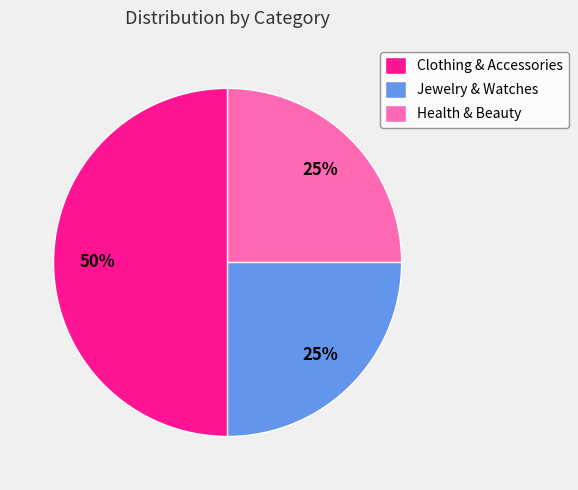

Which category has the biggest portion of the pie?

Clothing & Accessories